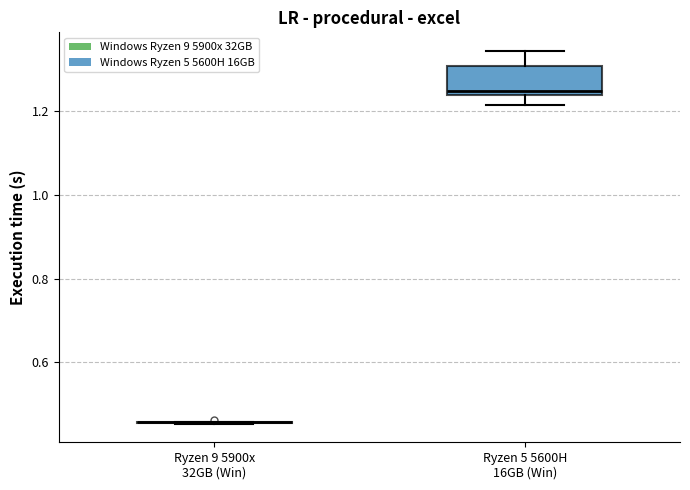

Reading left to right, read every box against the y-axis: the position of its median line, the range the box covers, and the ends of its whiskers. The values are not printed on the chart, so give them approximately, as read against the axis.

Ryzen 9 5900x 32GB (Win): box collapsed to a line at 0.46, whiskers 0.46 to 0.46
Ryzen 5 5600H 16GB (Win): median 1.24 (just above the box's lower edge), box 1.24 to 1.30, whiskers 1.22 to 1.34